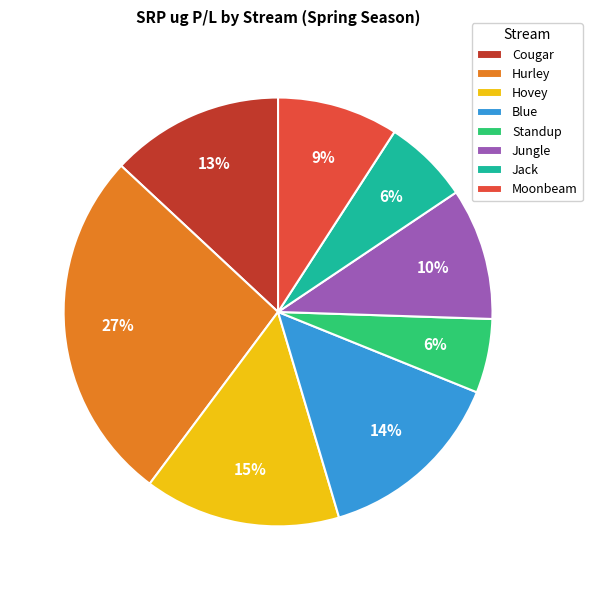

Which category has the biggest portion of the pie?

Hurley